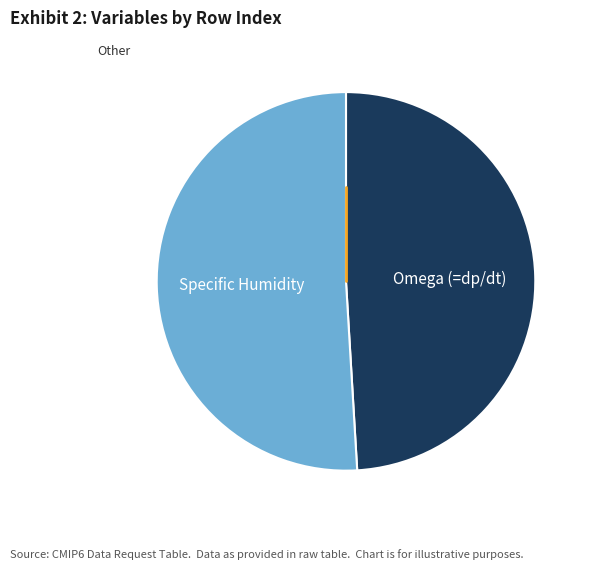

Is the sum of Omega (=dp/dt) and Specific Humidity greater than half?

Yes